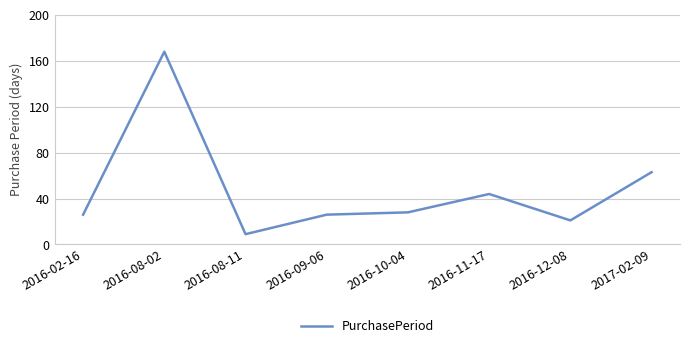

Does the chart display data point markers on the line(s)?

No